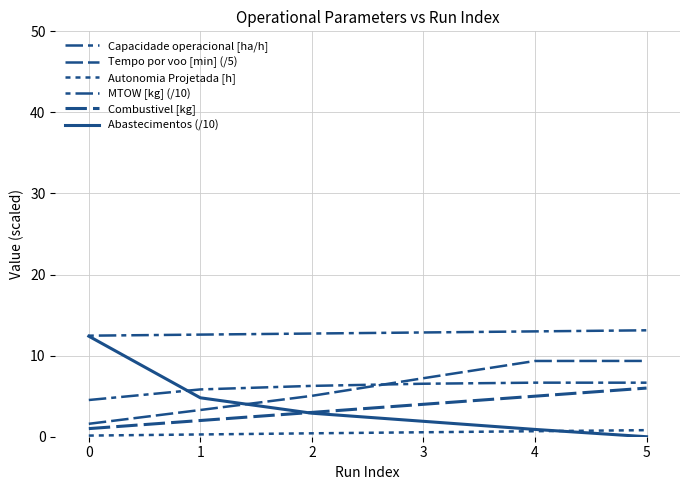

Is the value of Capacidade operacional [ha/h] at 4 greater than the value of Autonomia Projetada [h] at 1?

Yes